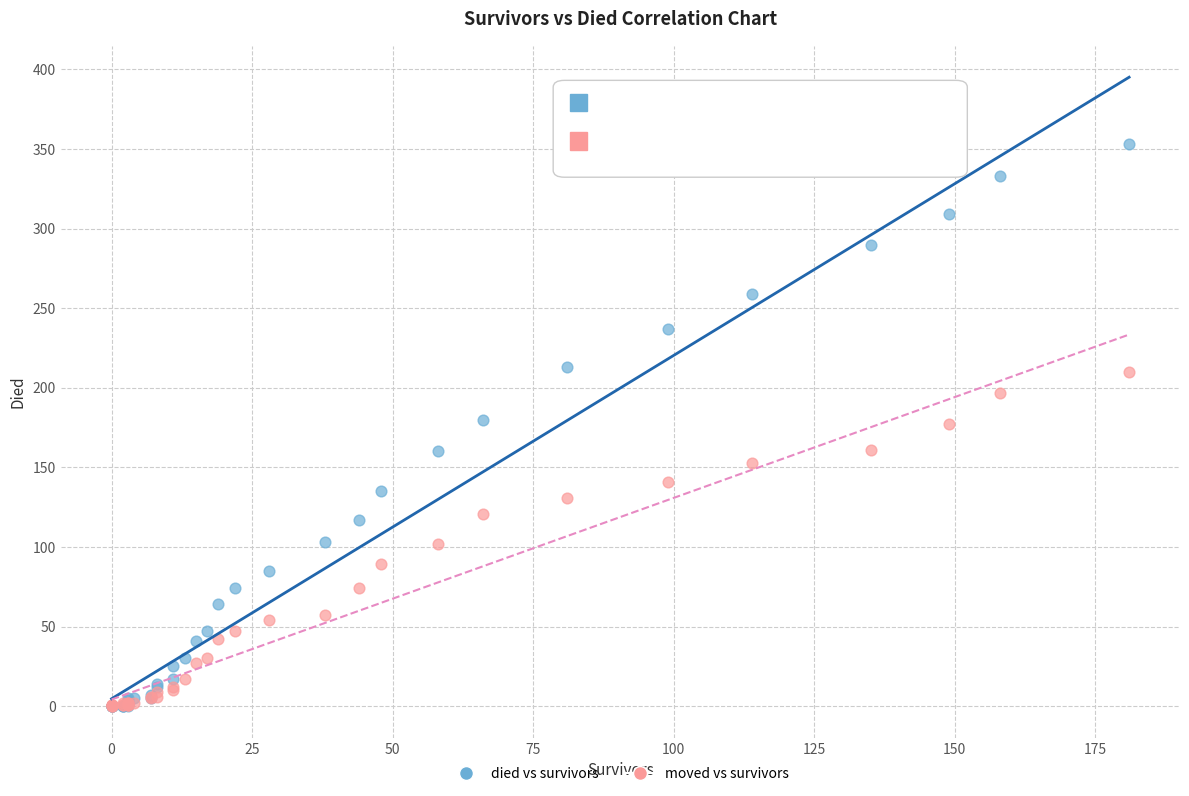

What are all the series names shown in the legend?

died vs survivors, moved vs survivors